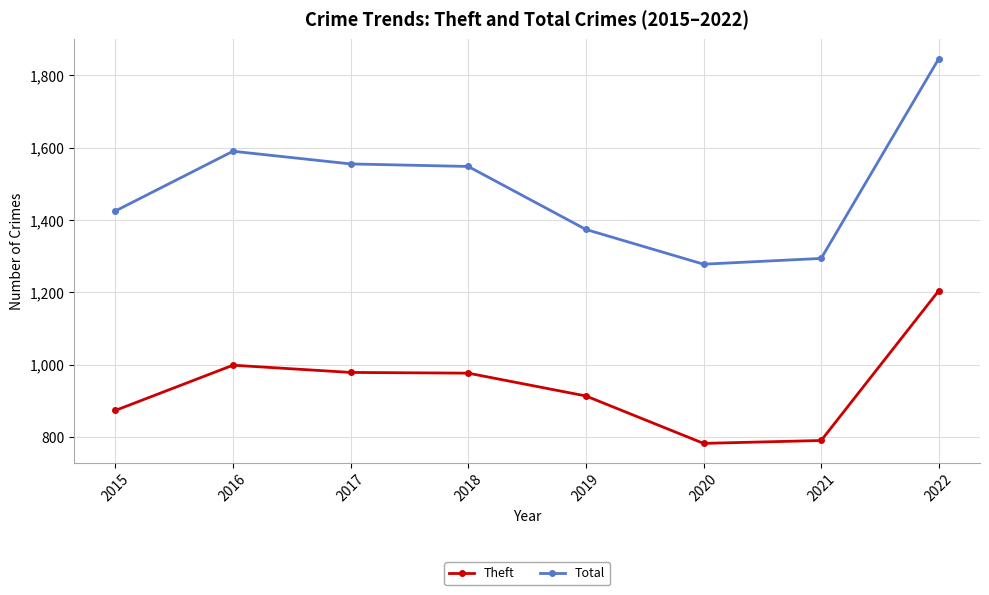

The Total series shows 1590 at 2016. True or false?

True